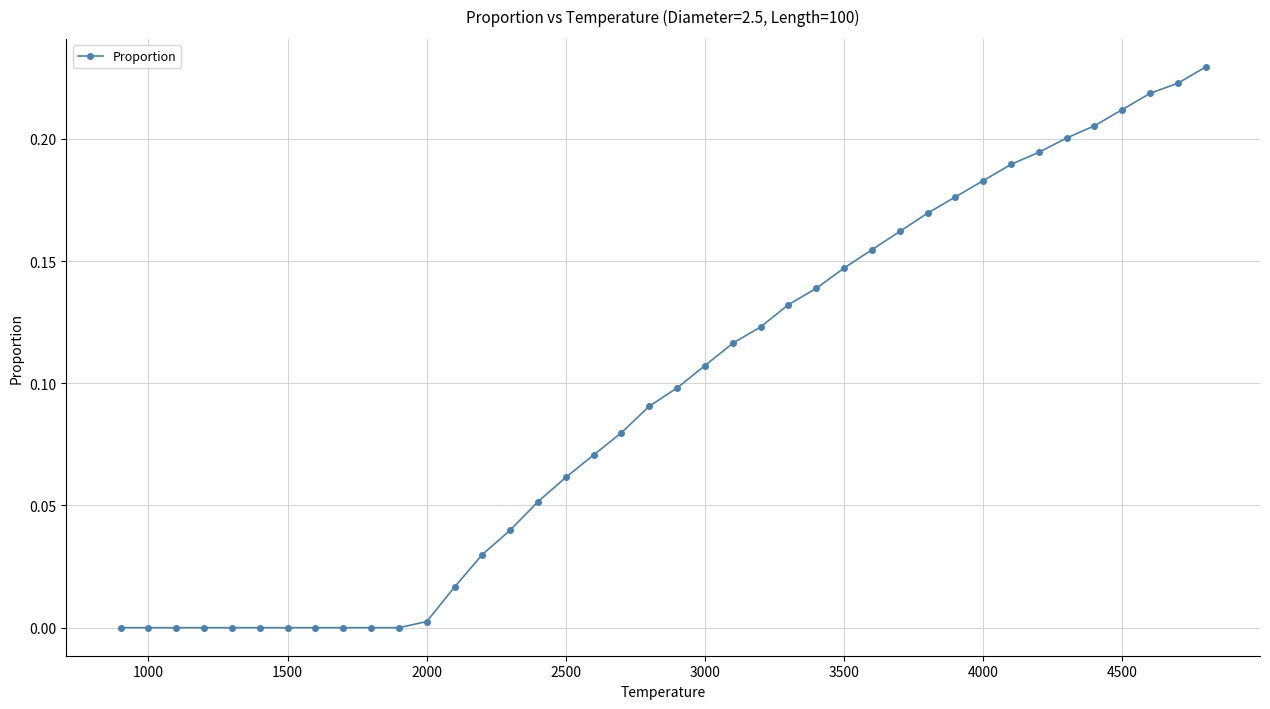

Is it true that the value at 4500 is 0.1?

False